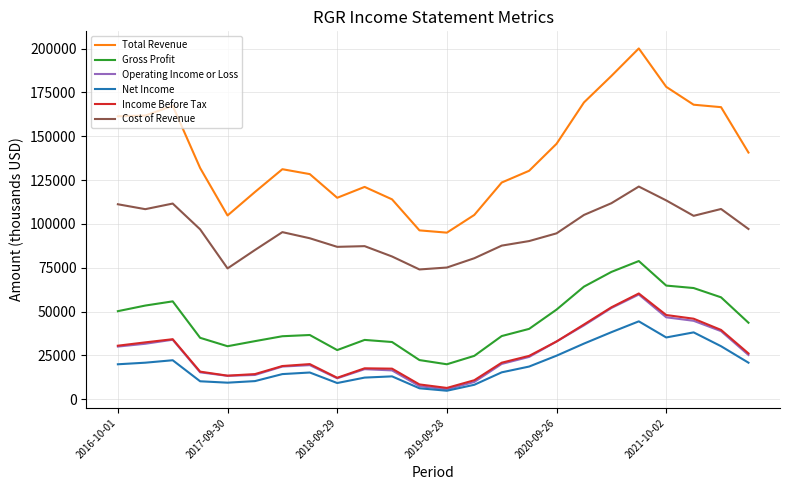

True or false: Cost of Revenue and Operating Income or Loss intersect in this chart.

False